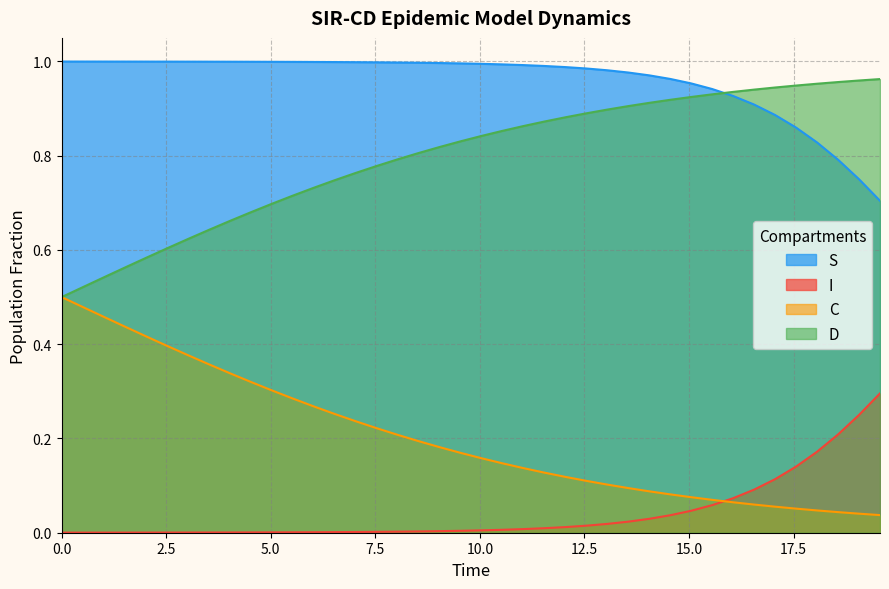

True or false: I and S cross at least once.

False